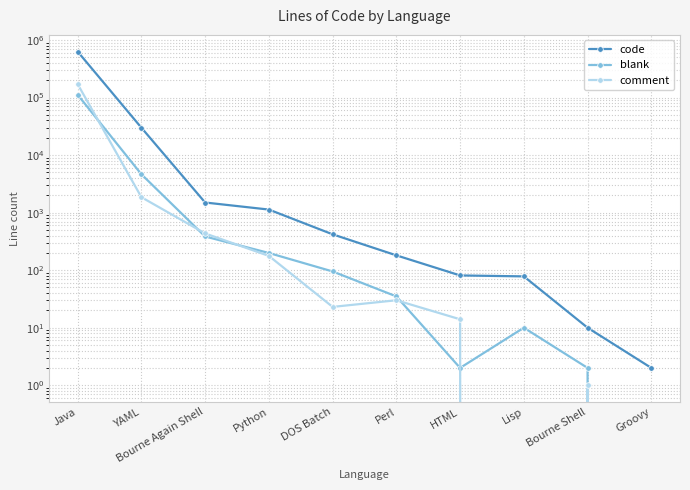

What is the average value of the blank series?

11738